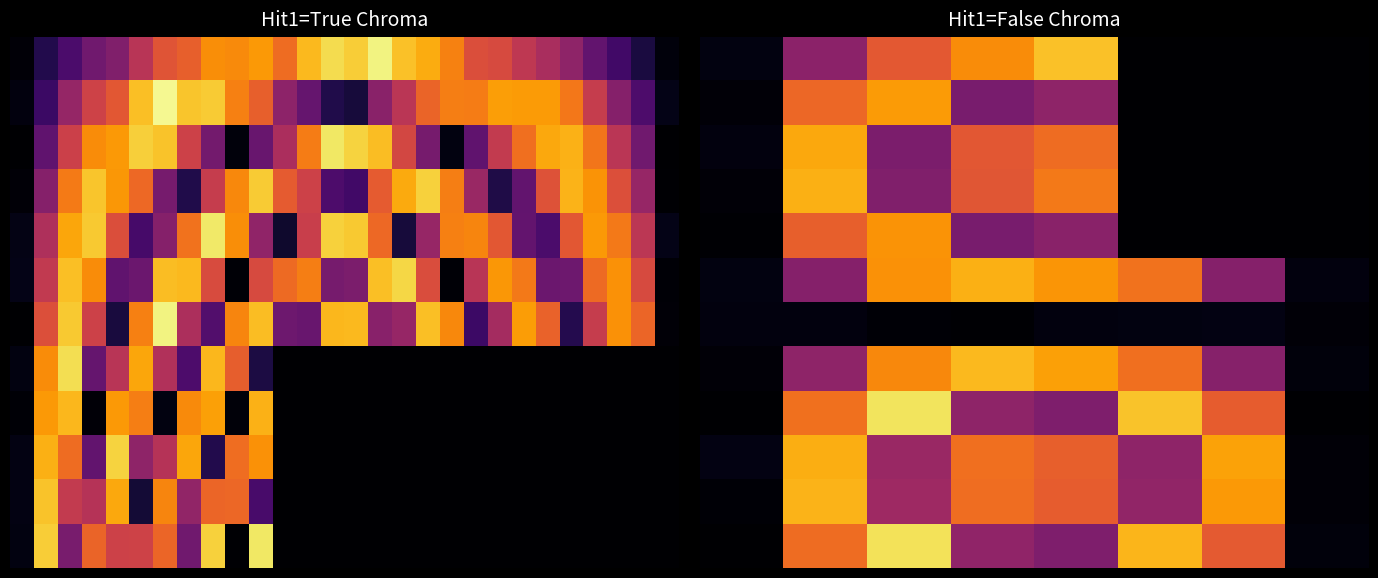

What is the difference between the highest and lowest values at 3?

0.3